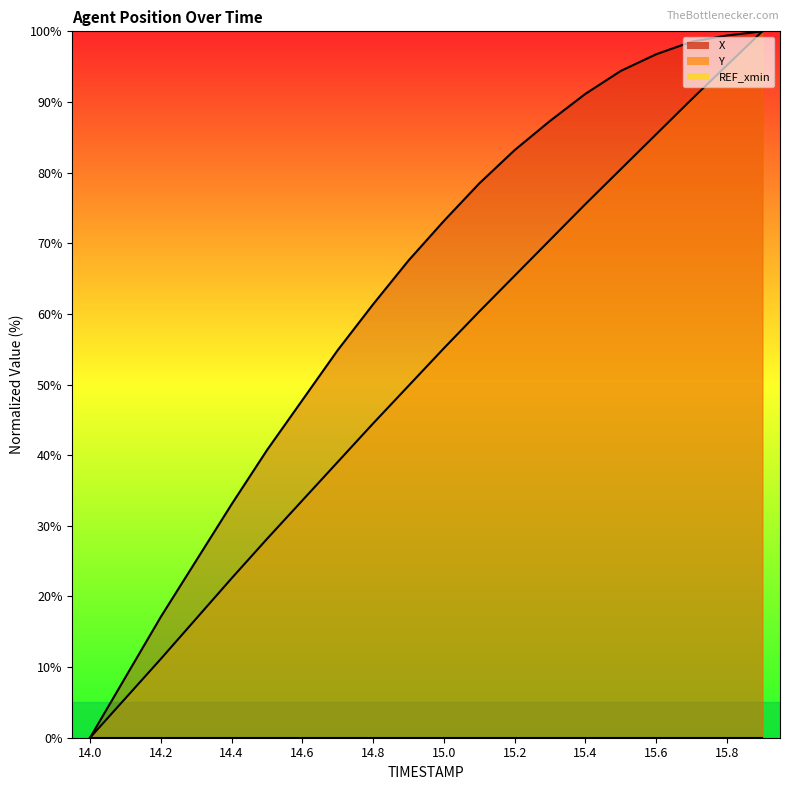

What is the total value across all series at 15.9?

200.0